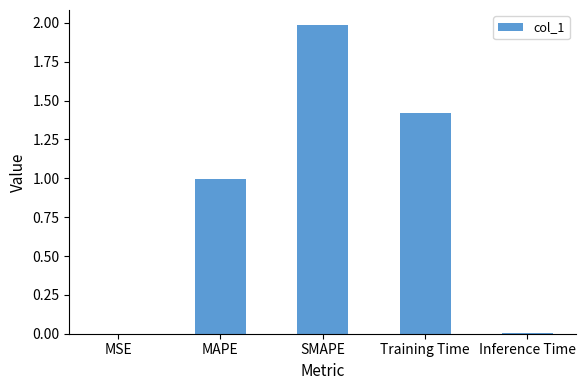

Which category has the highest value across all series?

SMAPE